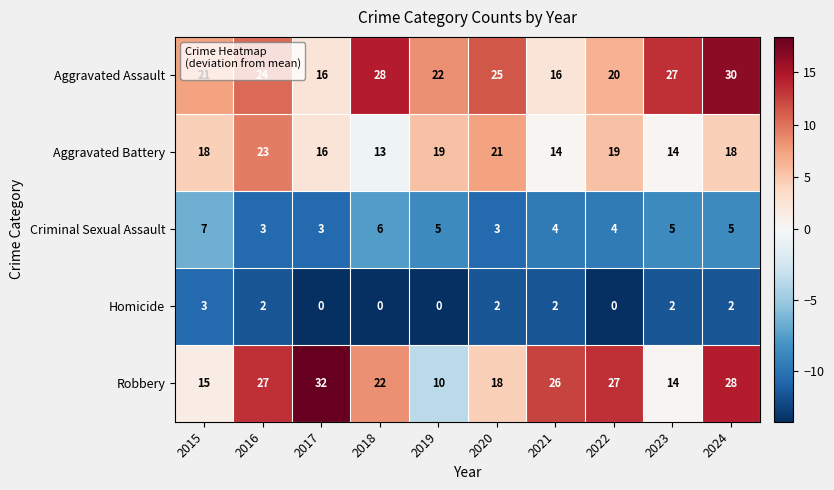

How many series are shown in this chart?

5